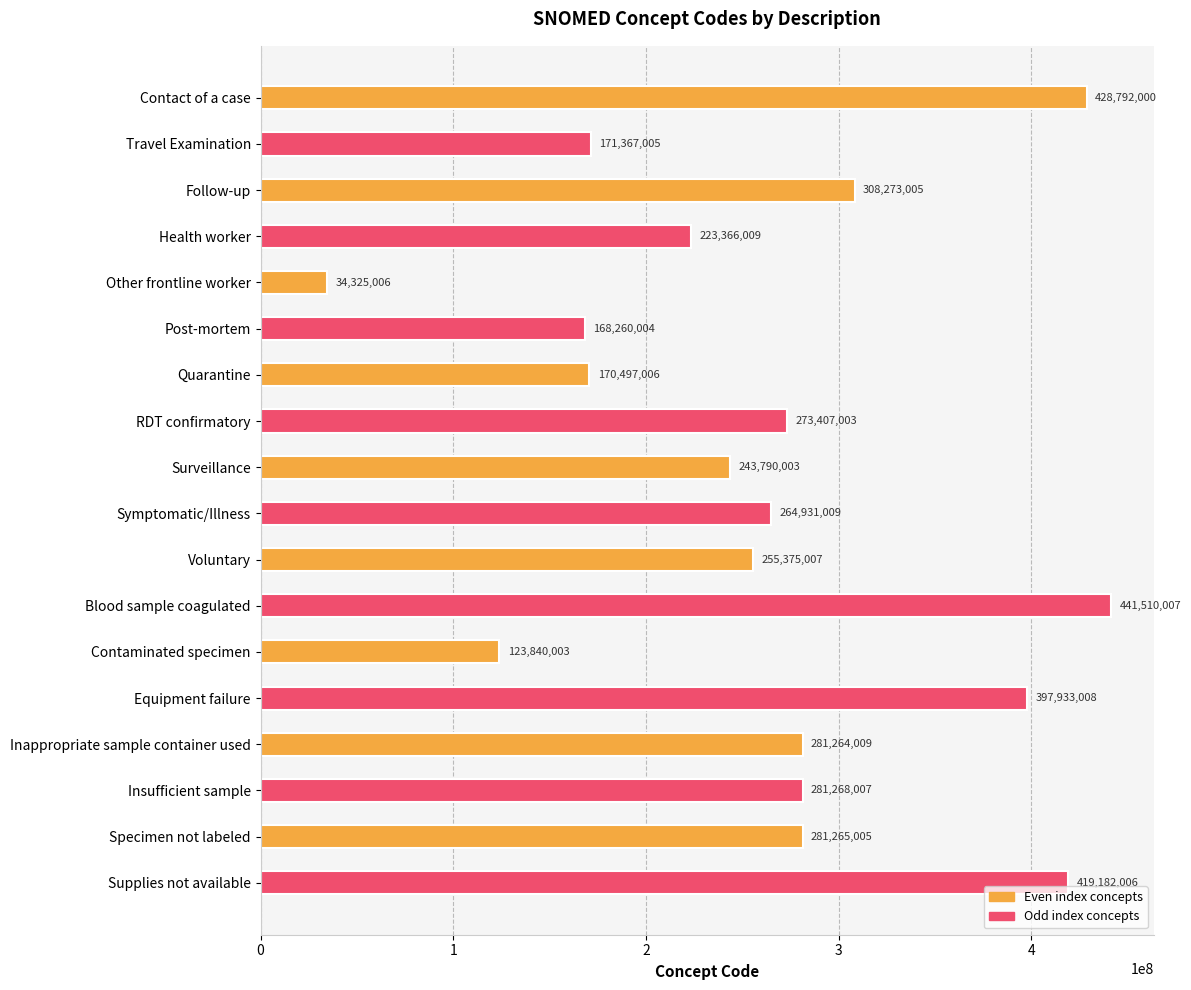

Reading bottom to top, what are all the values shown in this chart?

Supplies not available=419182006	Specimen not labeled=281265005	Insufficient sample=281268007	Inappropriate sample container used=281264009	Equipment failure=397933008	Contaminated specimen=123840003	Blood sample coagulated=441510007	Voluntary=255375007	Symptomatic/Illness=264931009	Surveillance=243790003	RDT confirmatory=273407003	Quarantine=170497006	Post-mortem=168260004	Other frontline worker=34325006	Health worker=223366009	Follow-up=308273005	Travel Examination=171367005	Contact of a case=428792000